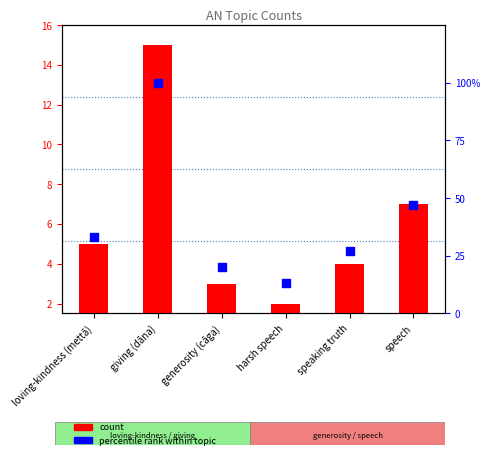

Which has a higher value, speaking truth or harsh speech?

speaking truth